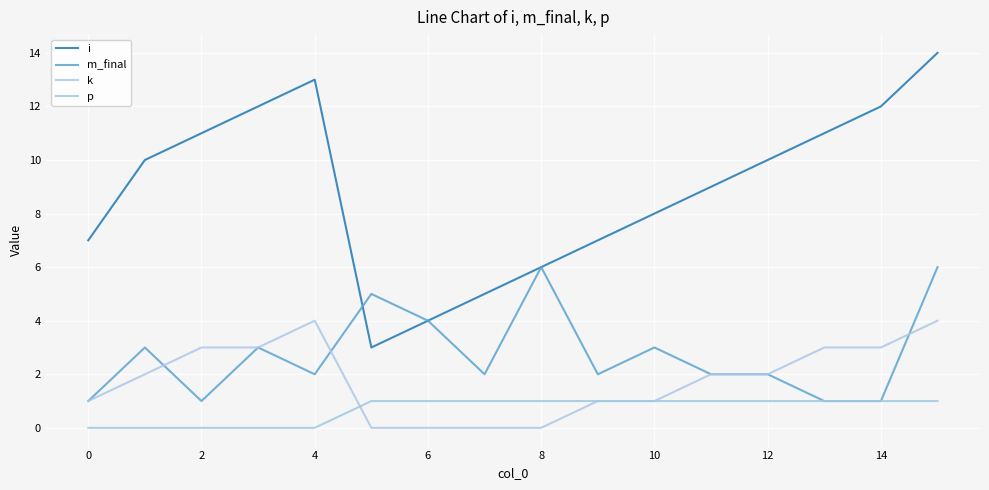

What are all the series names shown in the legend?

i, m_final, k, p